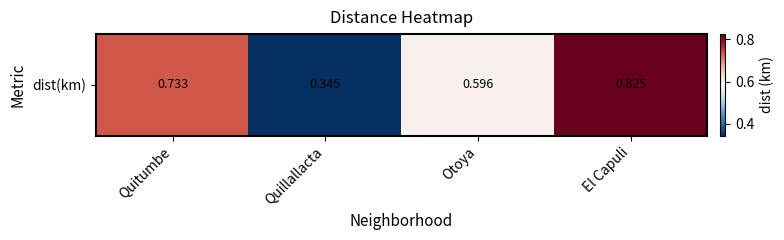

Which category has the highest value across all series?

El Capuli